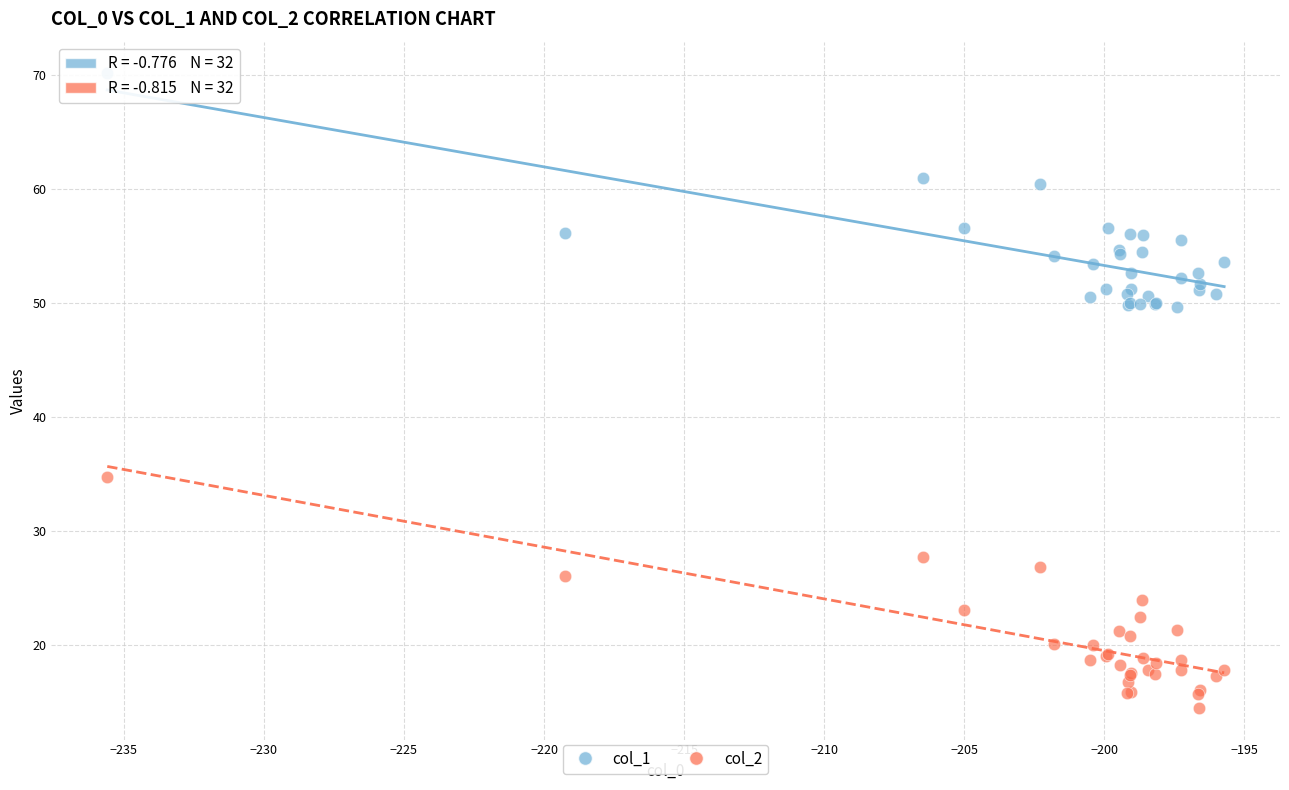

What are all the series names shown in the legend?

col_1, col_2